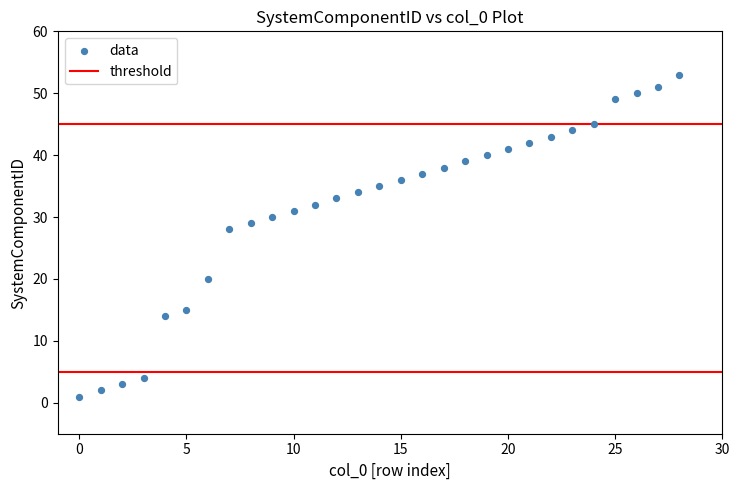

What Y value in the scatter plot is closest to 27?

28